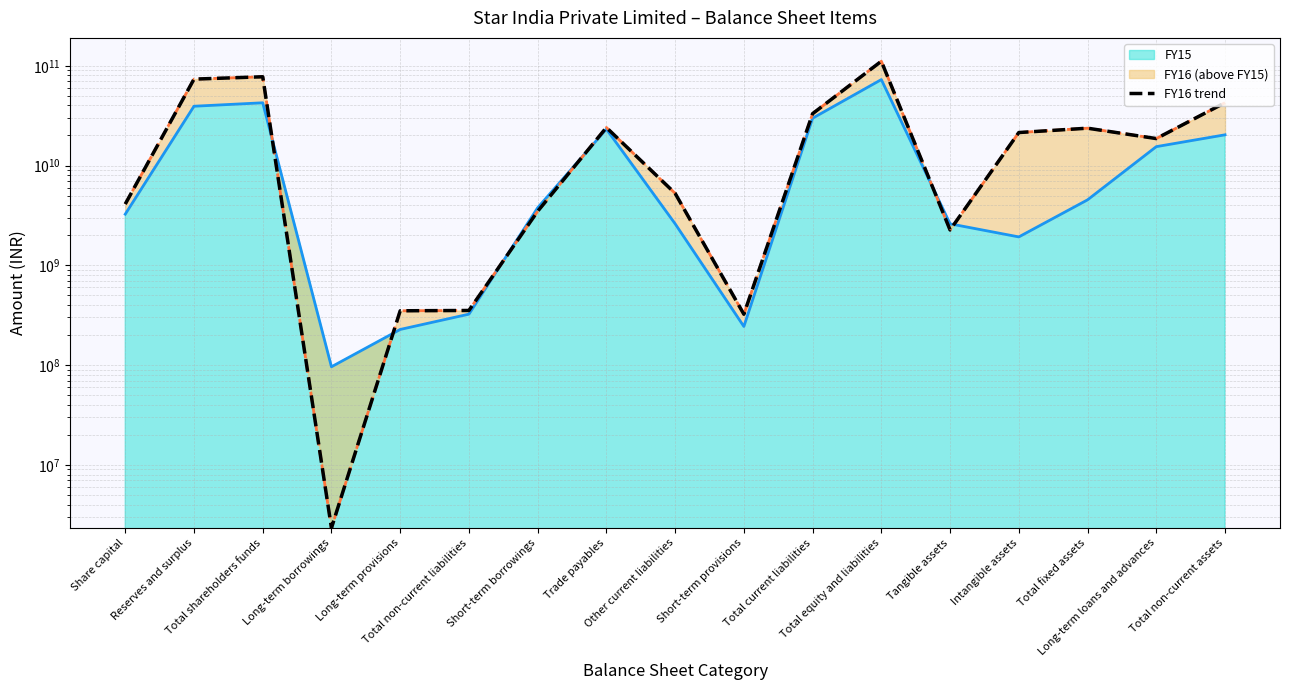

The chart shows a value of 32379561069 at Long-term loans and advances. True or false?

False